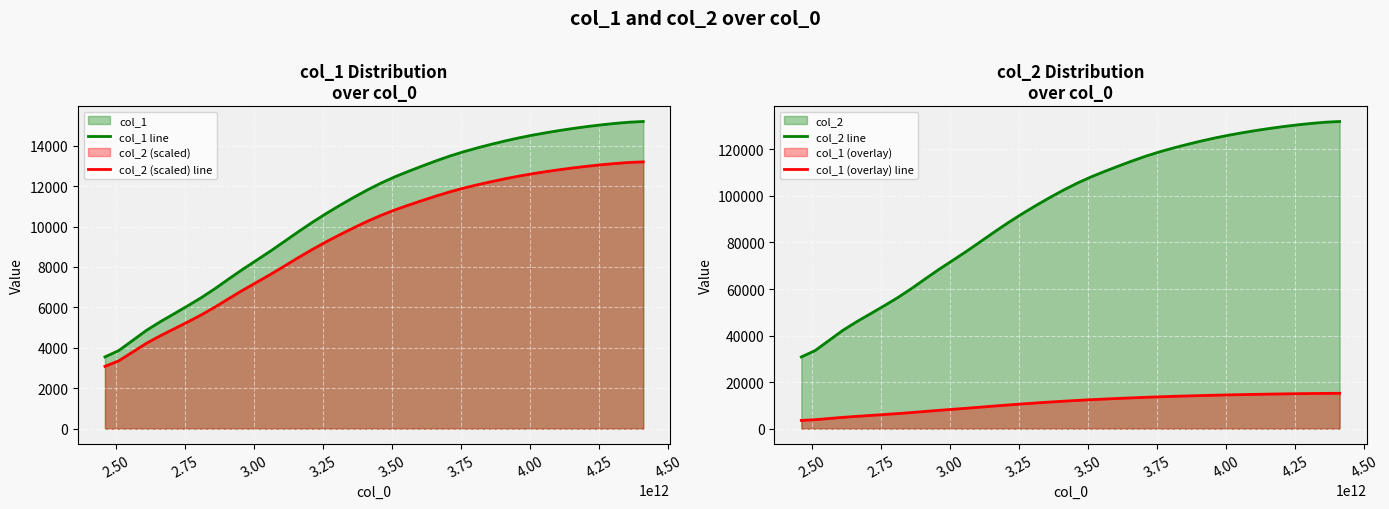

What is the greatest value displayed?

131978.7